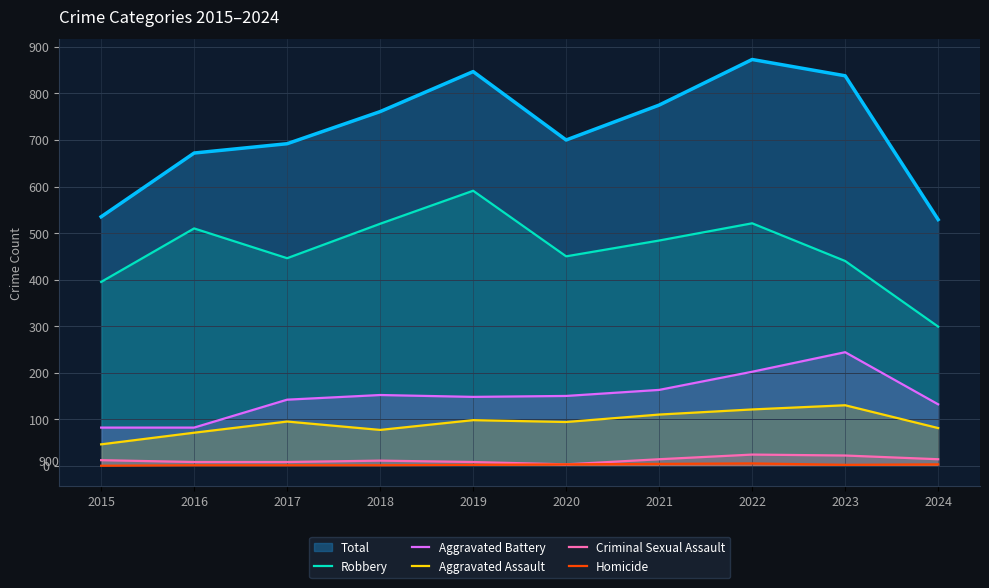

What is the total value across all series at 2022?

873